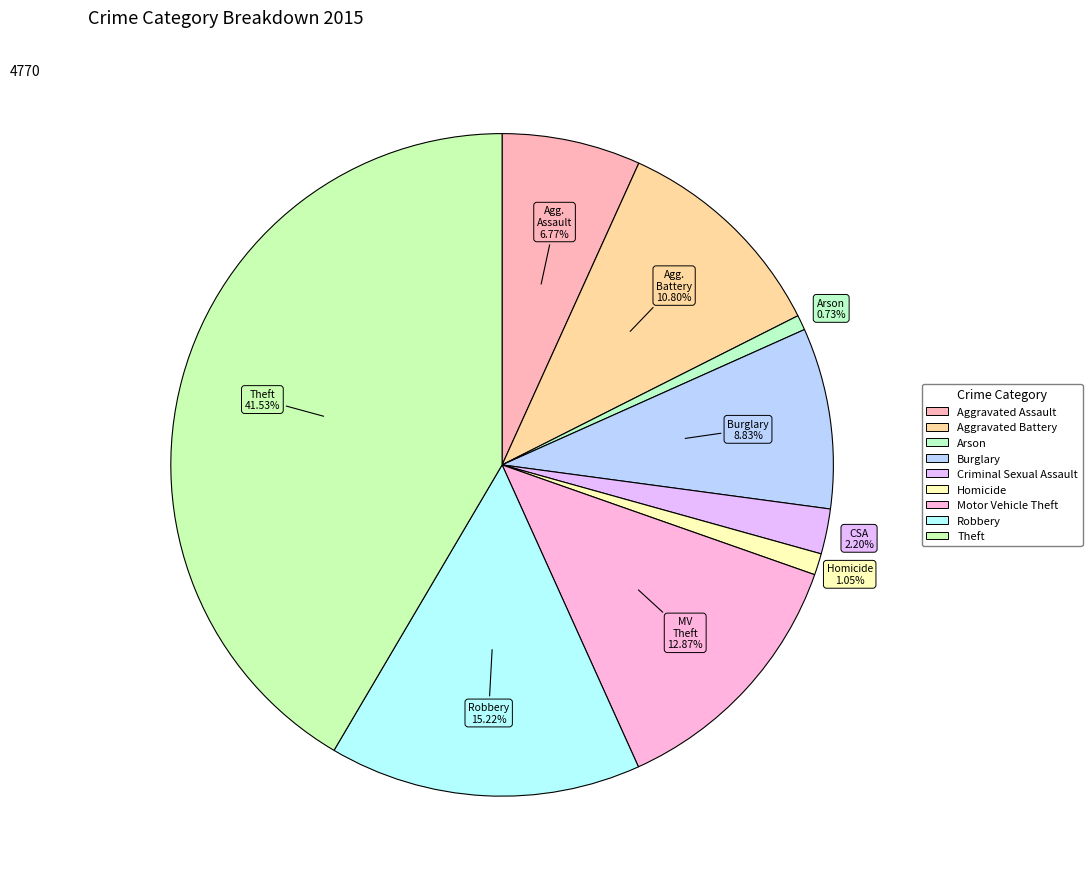

Is it true that Arson is 11% of the pie?

False